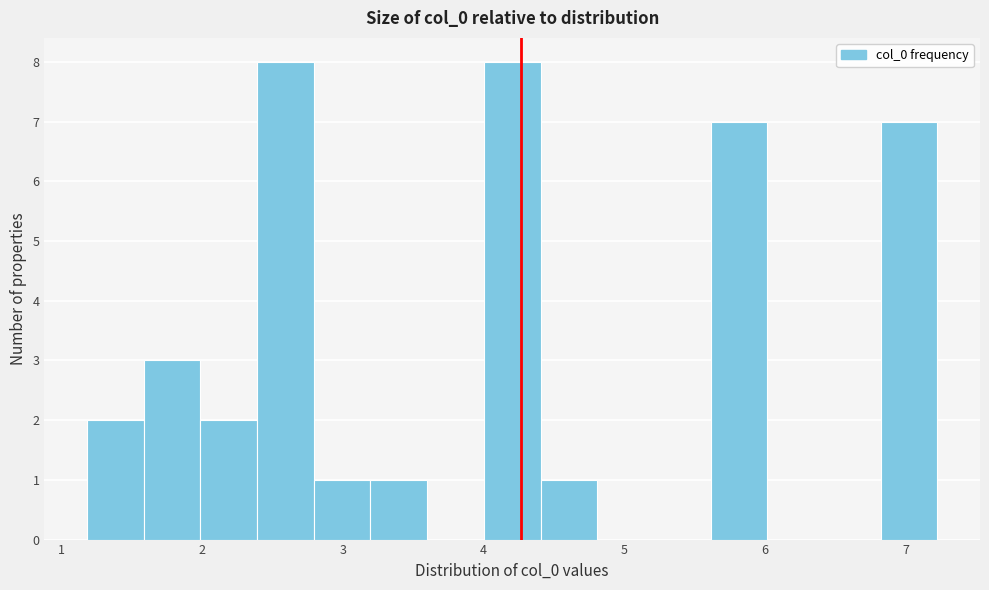

Reading left to right, list every bar in this chart as the range it spans on the x-axis followed by its height. Neither the bar edges nor the heights are printed on the chart, so give them approximately, as read against the axes.

1.2 to 1.6: 2
1.6 to 2.0: 3
2.0 to 2.4: 2
2.4 to 2.8: 8
2.8 to 3.2: 1
3.2 to 3.6: 1
3.6 to 4.0: 0
4.0 to 4.4: 8
4.4 to 4.8: 1
4.8 to 5.2: 0
5.2 to 5.6: 0
5.6 to 6.0: 7
6.0 to 6.4: 0
6.4 to 6.8: 0
6.8 to 7.2: 7